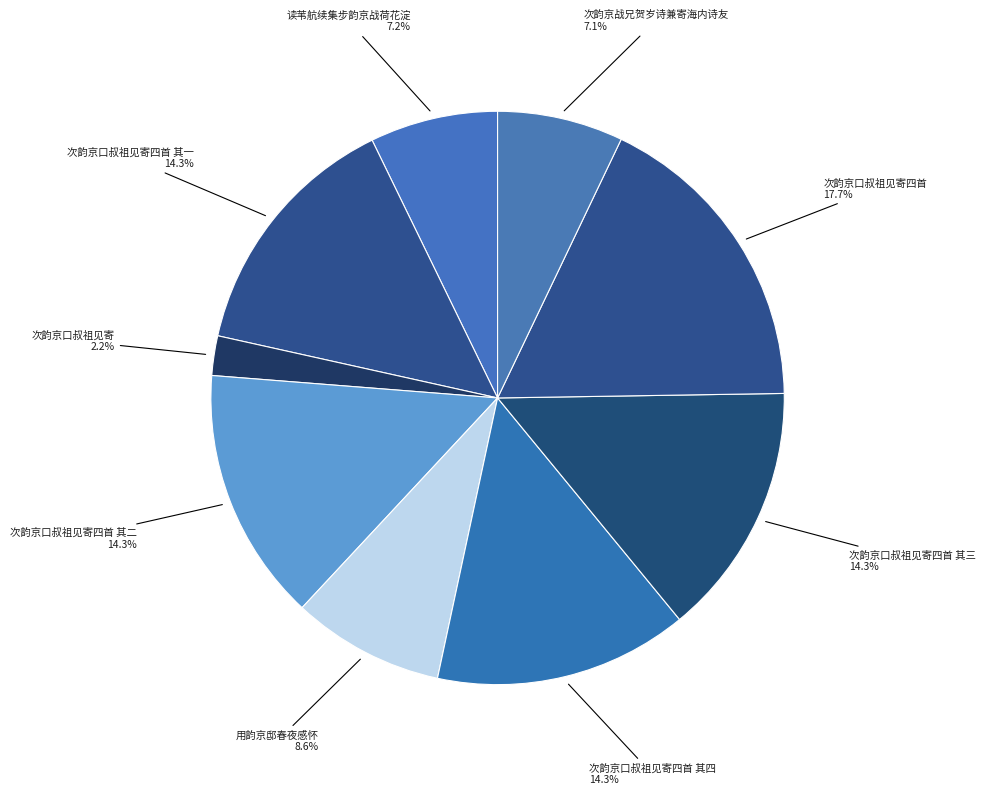

Approximately how many times larger is the value at 次韵京口叔祖见寄四首 其三 compared to 用韵京邸春夜感怀?

1.7